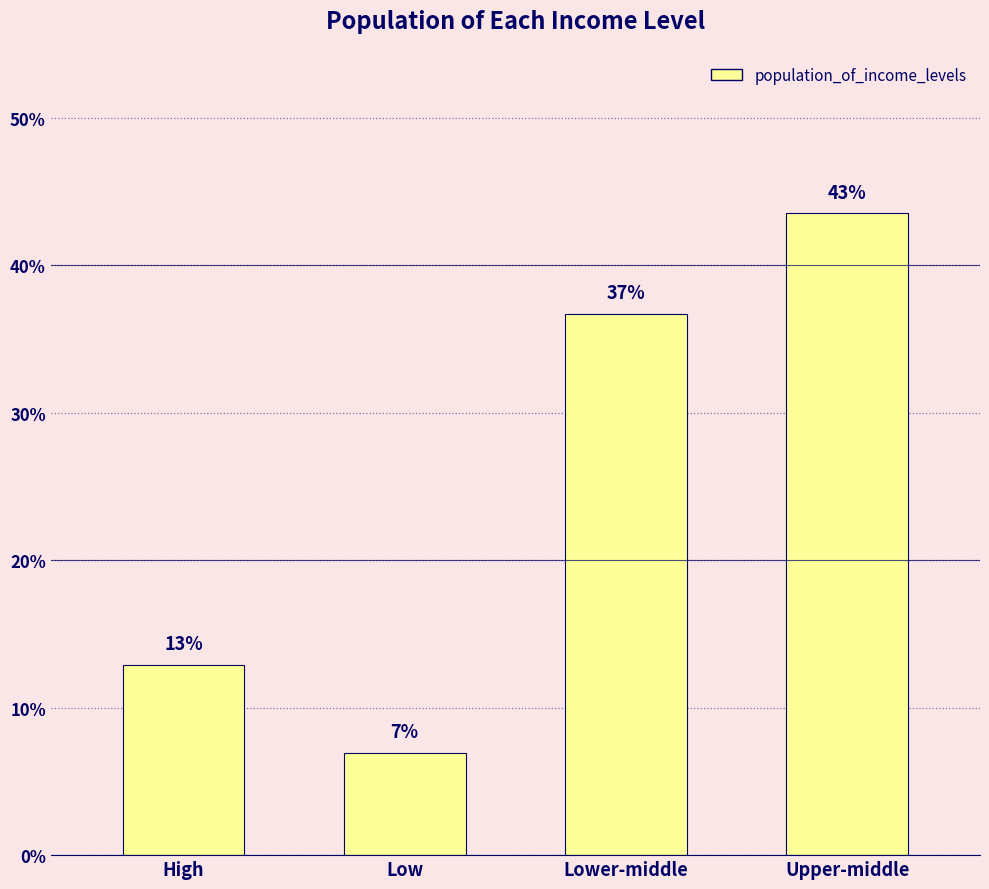

Read the value at Upper-middle.

43.5